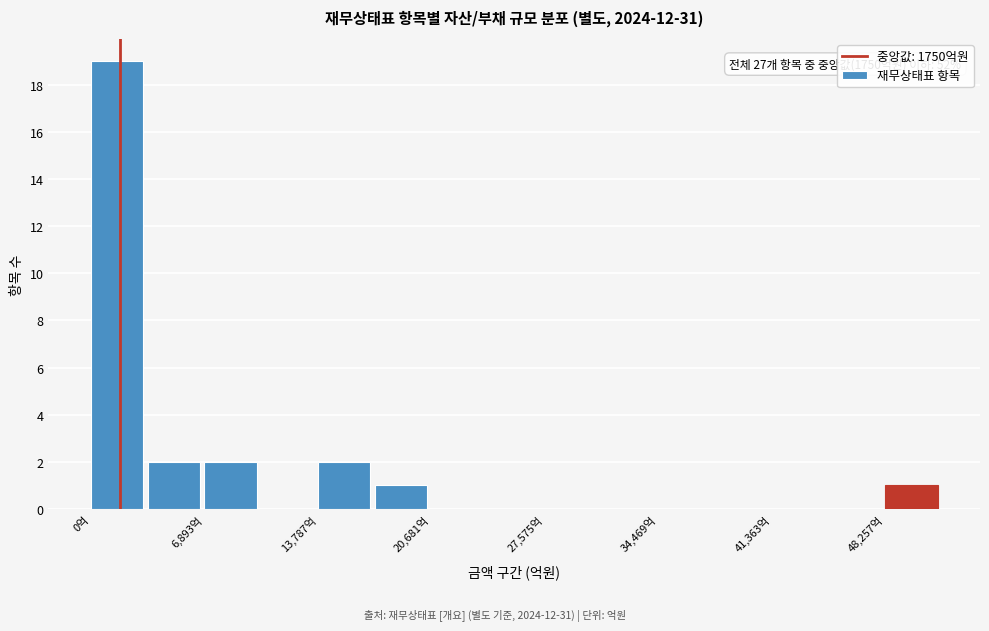

Read against the x-axis, roughly where is the centre of the tallest bar?

2000